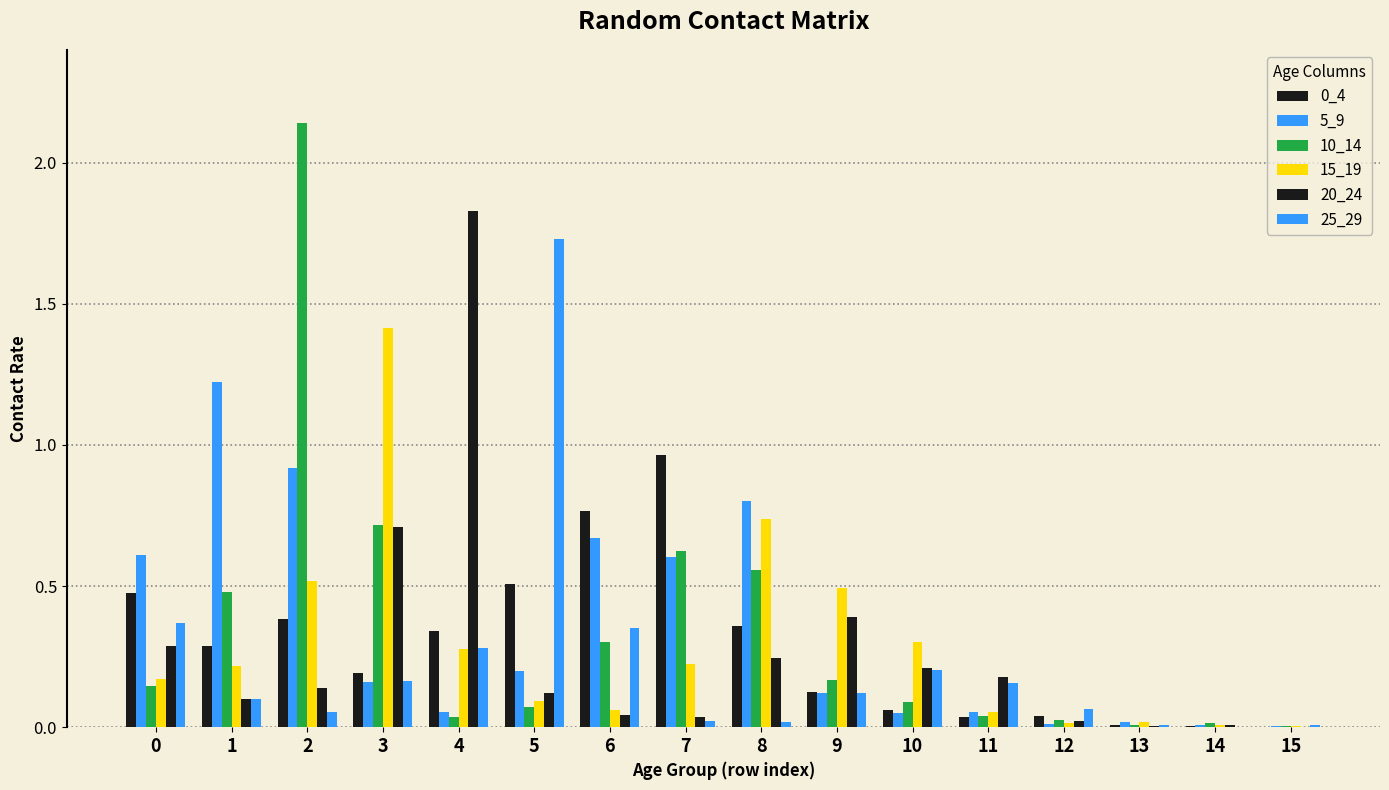

What is the difference between the second highest and minimum values in the 0_4 series?

0.8